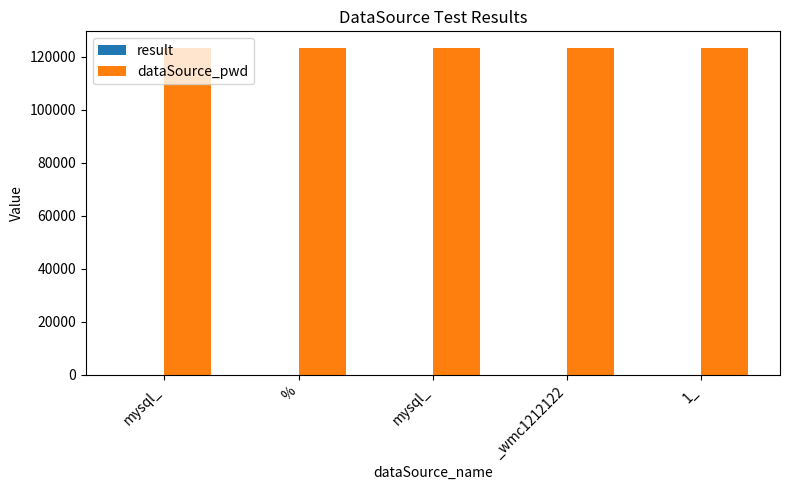

How many data points does each series have?

5